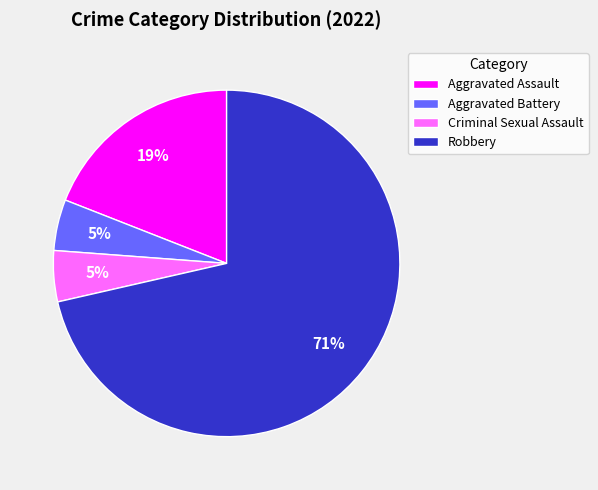

Which has a higher value, Robbery or Criminal Sexual Assault?

Robbery